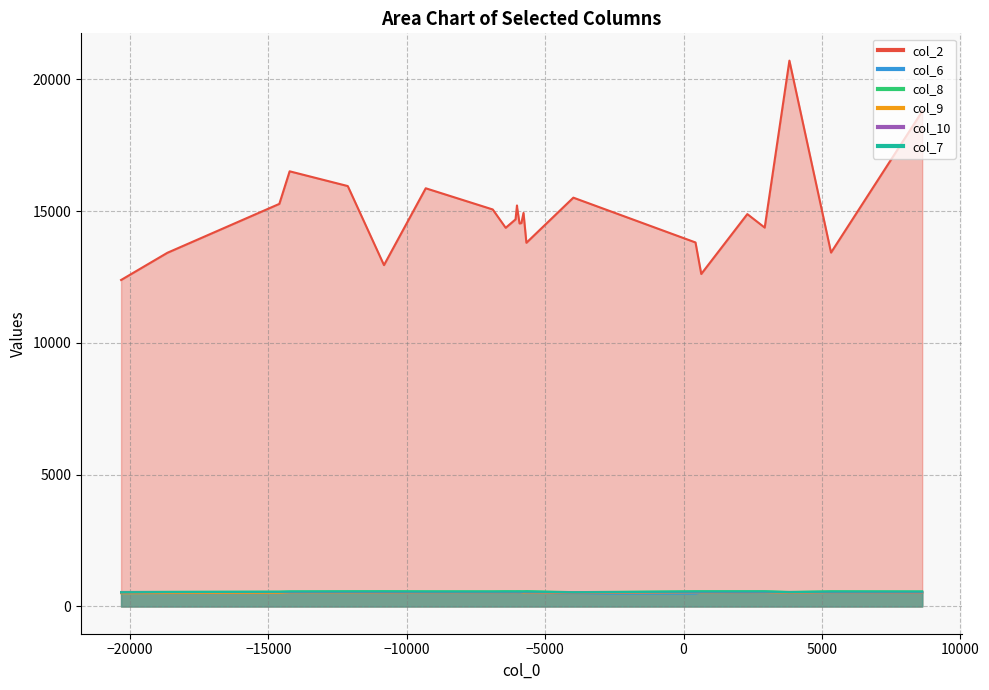

What is the average value of the col_7 series?

556